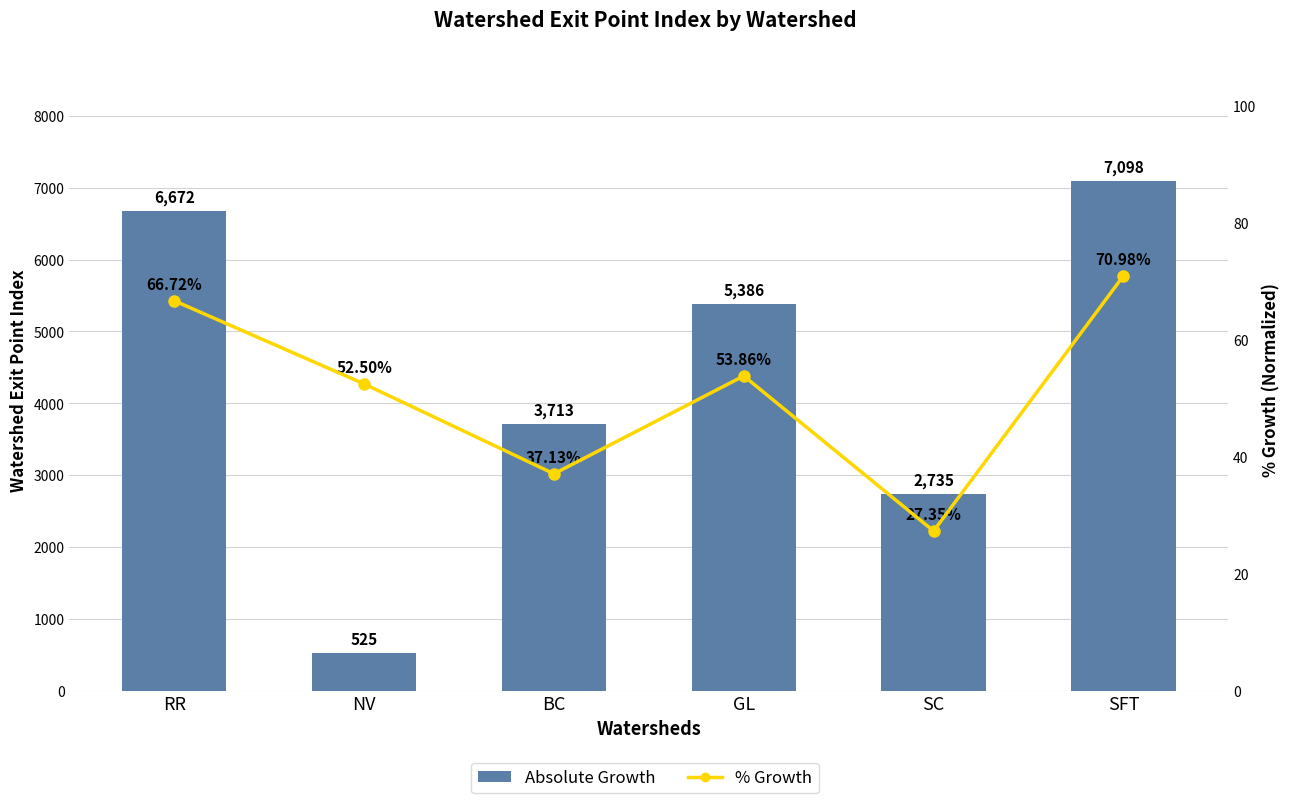

Which series changed the most between BC and GL?

Absolute Growth